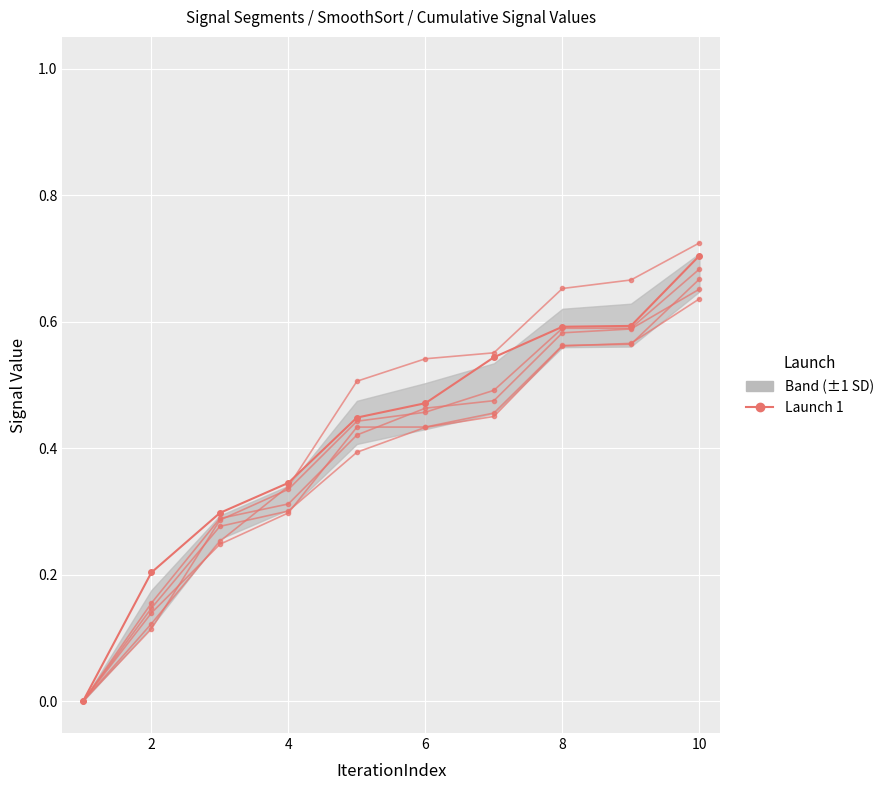

Does the chart have visible grid lines?

Yes